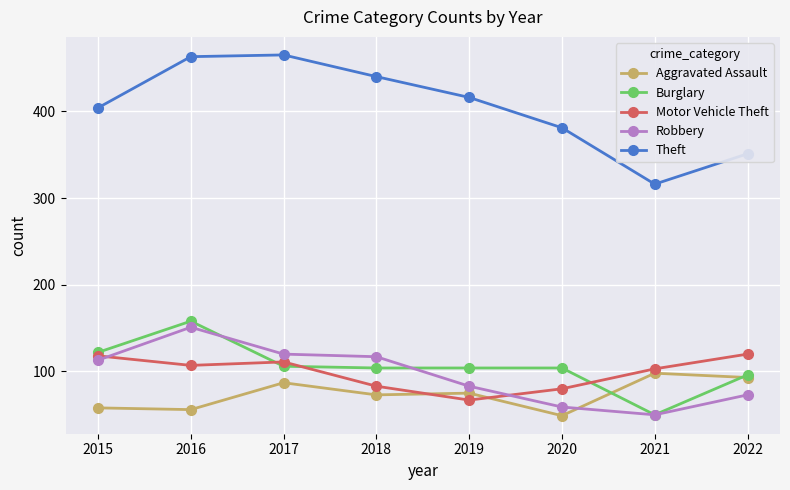

What is the minimum value for Motor Vehicle Theft?

67